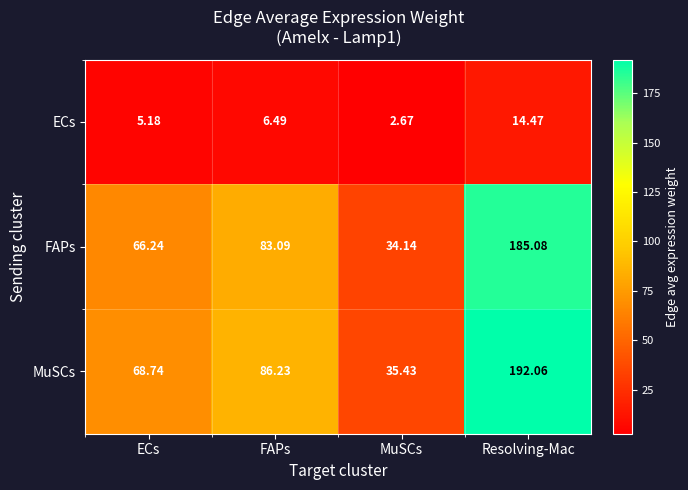

At which category is the sum across all series the highest?

Resolving-Mac